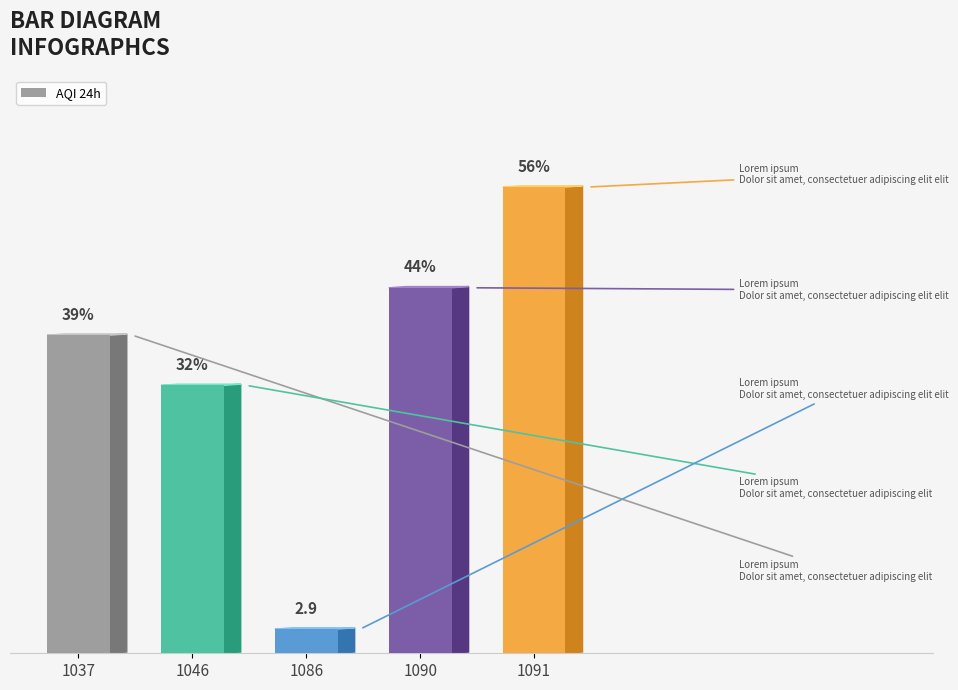

Rank the categories by value from highest to lowest.

1091, 1090, 1037, 1046, 1086